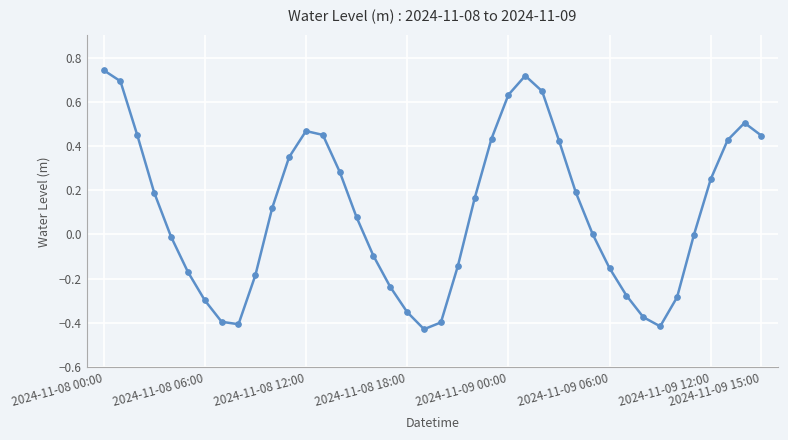

What is the sum of all values?

4.0